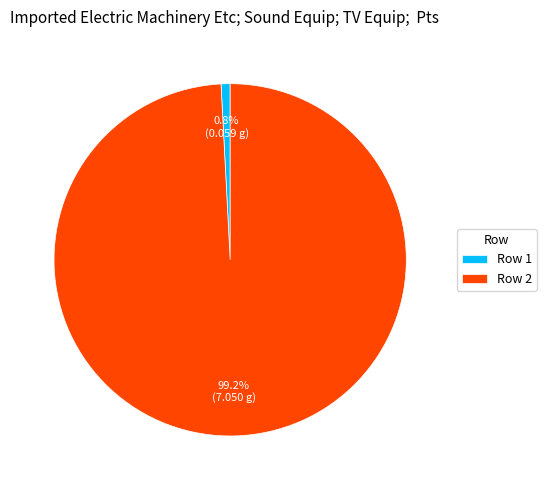

Which has a higher value, Row 2 or Row 1?

Row 2